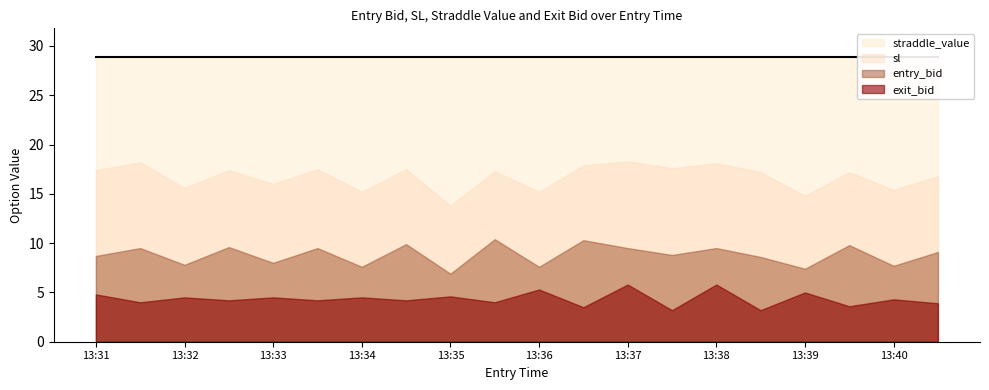

What is the sum of all straddle_value values?

578.0